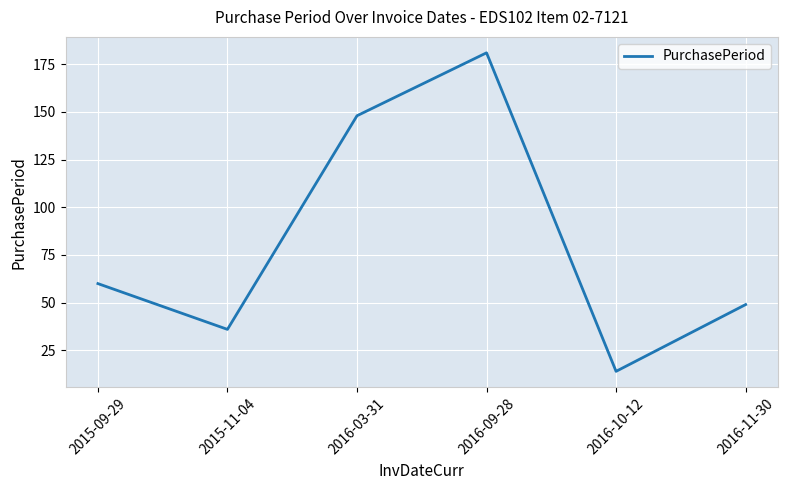

Reading right to left, extract all data points from this chart.

49	14	181	148	36	60